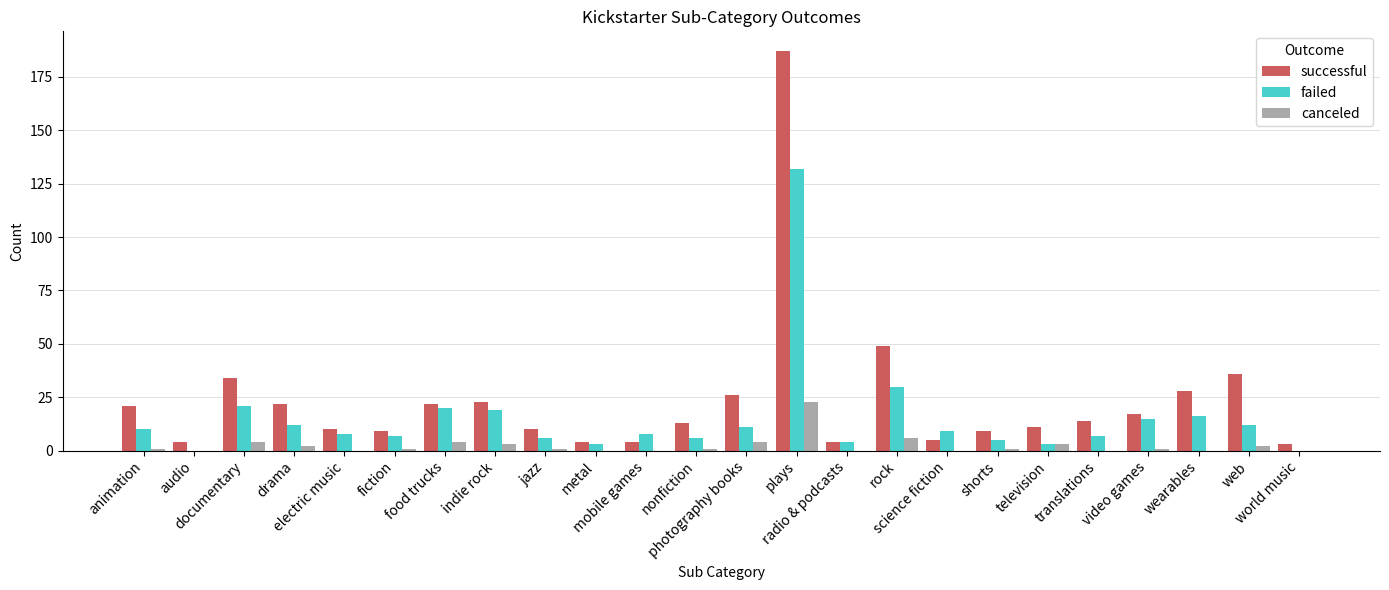

Reading left to right, extract all data points from this chart.

successful: 21	4	34	22	10	9	22	23	10	4	4	13	26	187	4	49	5	9	11	14	17	28	36	3
failed: 10	0	21	12	8	7	20	19	6	3	8	6	11	132	4	30	9	5	3	7	15	16	12	0
canceled: 1	0	4	2	0	1	4	3	1	0	0	1	4	23	0	6	0	1	3	0	1	0	2	0